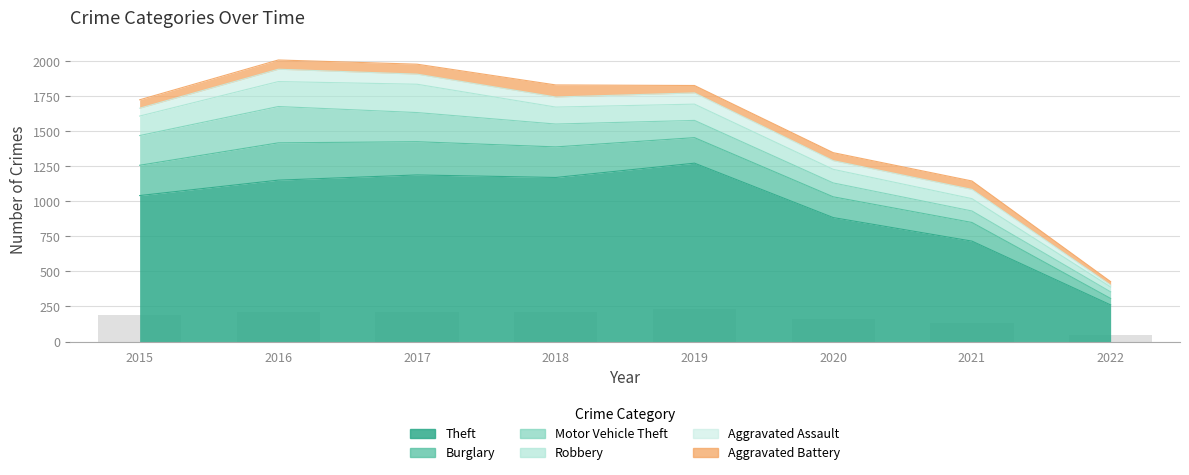

List the labels in order of Aggravated Battery value, smallest first.

2022, 2019, 2020, 2015, 2021, 2016, 2017, 2018